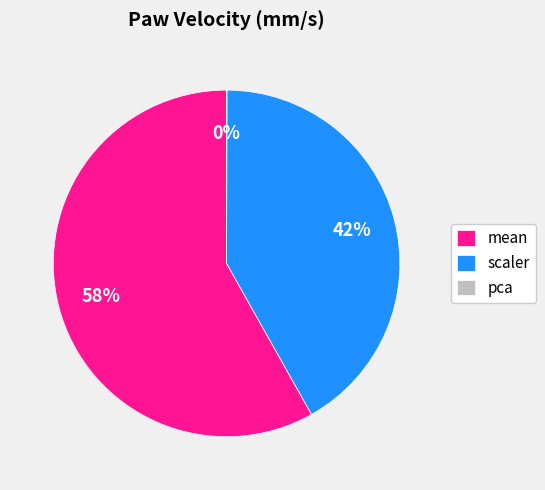

Is there a majority slice in this chart?

Yes